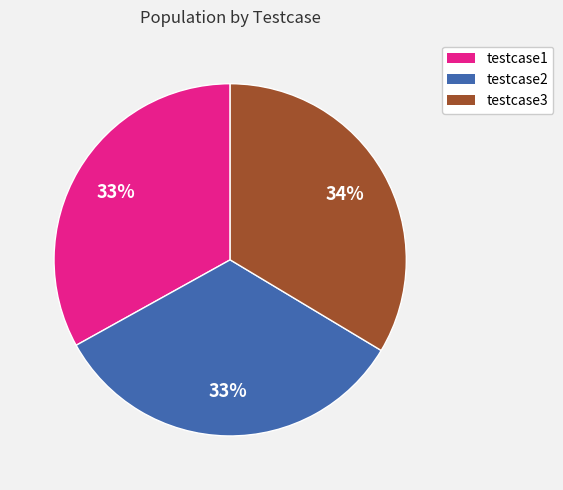

How many slices are in this pie chart?

3